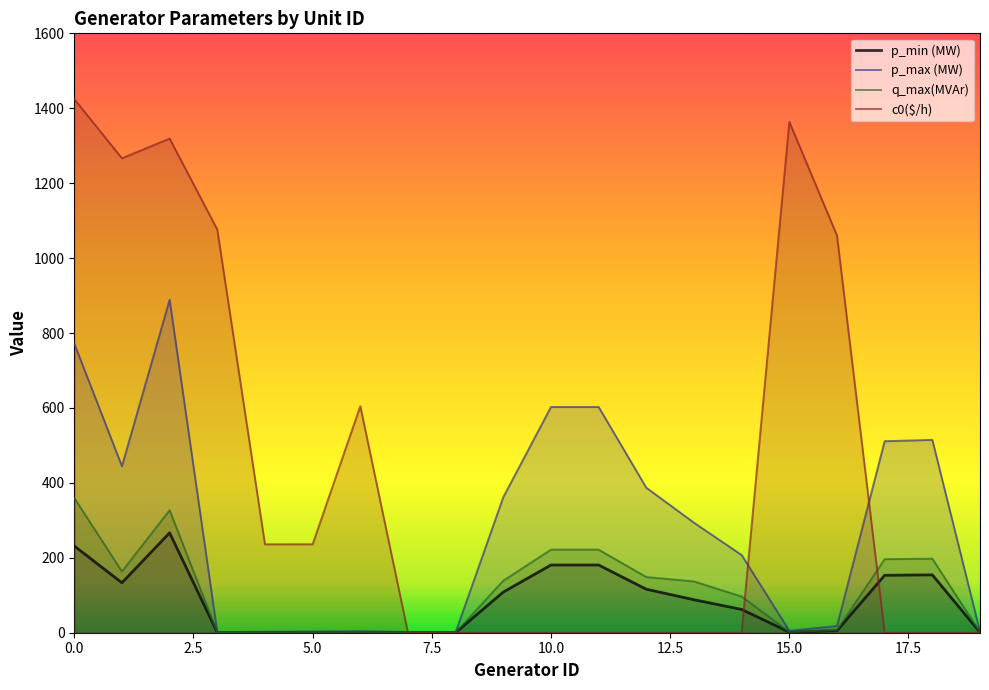

Which series has the largest total across all categories?

c0($/h)